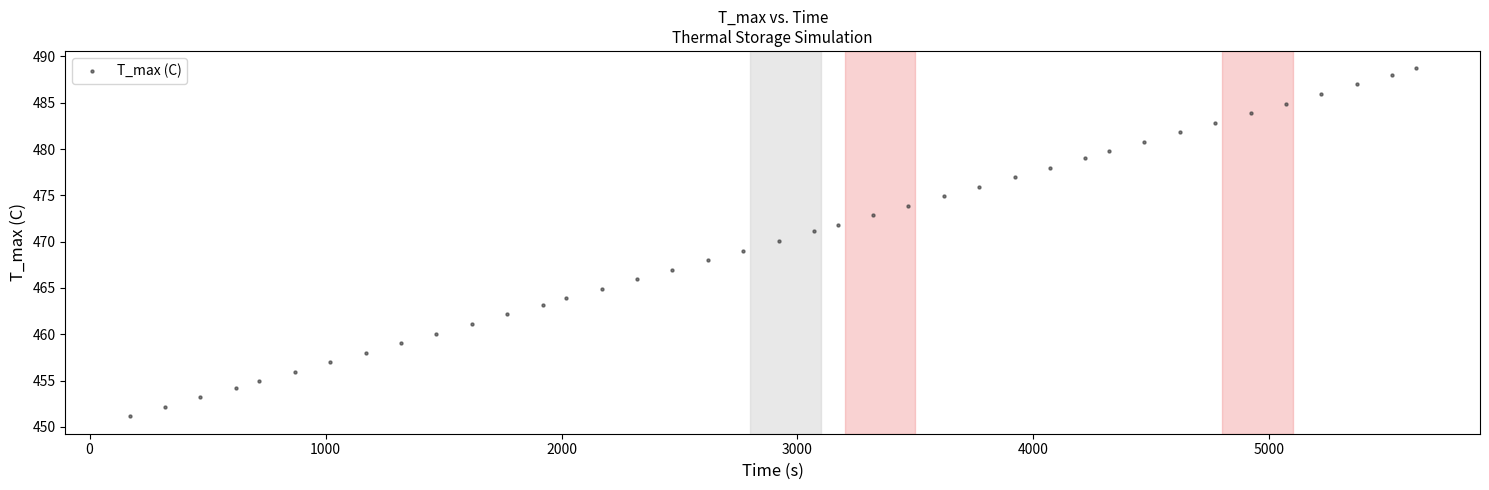

What is the range of X values (max minus min)?

5450.0